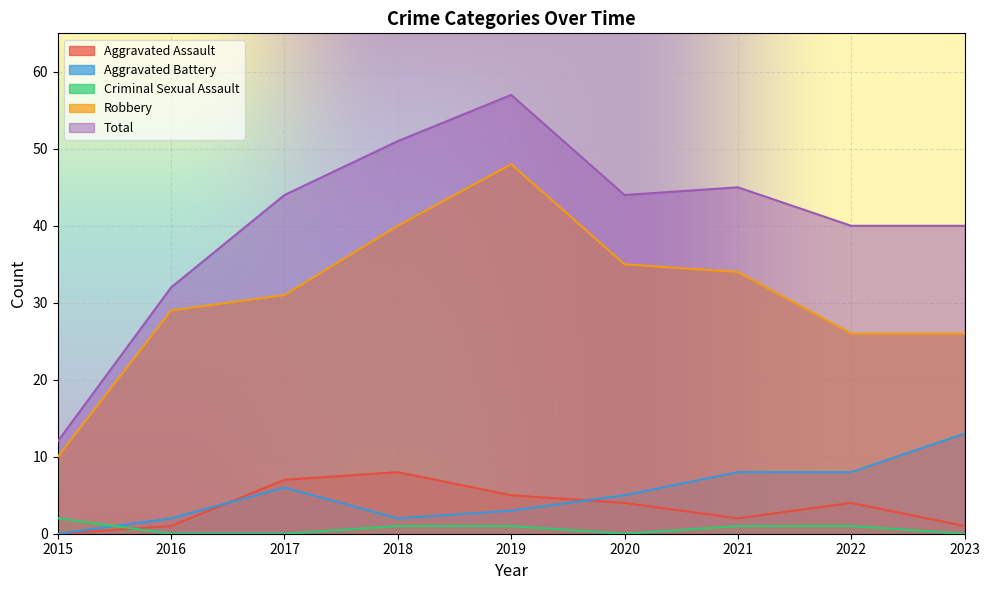

Reading left to right, list all the values displayed in this chart.

Aggravated Assault: 0	1	7	8	5	4	2	4	1
Aggravated Battery: 0	2	6	2	3	5	8	8	13
Criminal Sexual Assault: 2	0	0	1	1	0	1	1	0
Robbery: 10	29	31	40	48	35	34	26	26
Total: 12	32	44	51	57	44	45	40	40